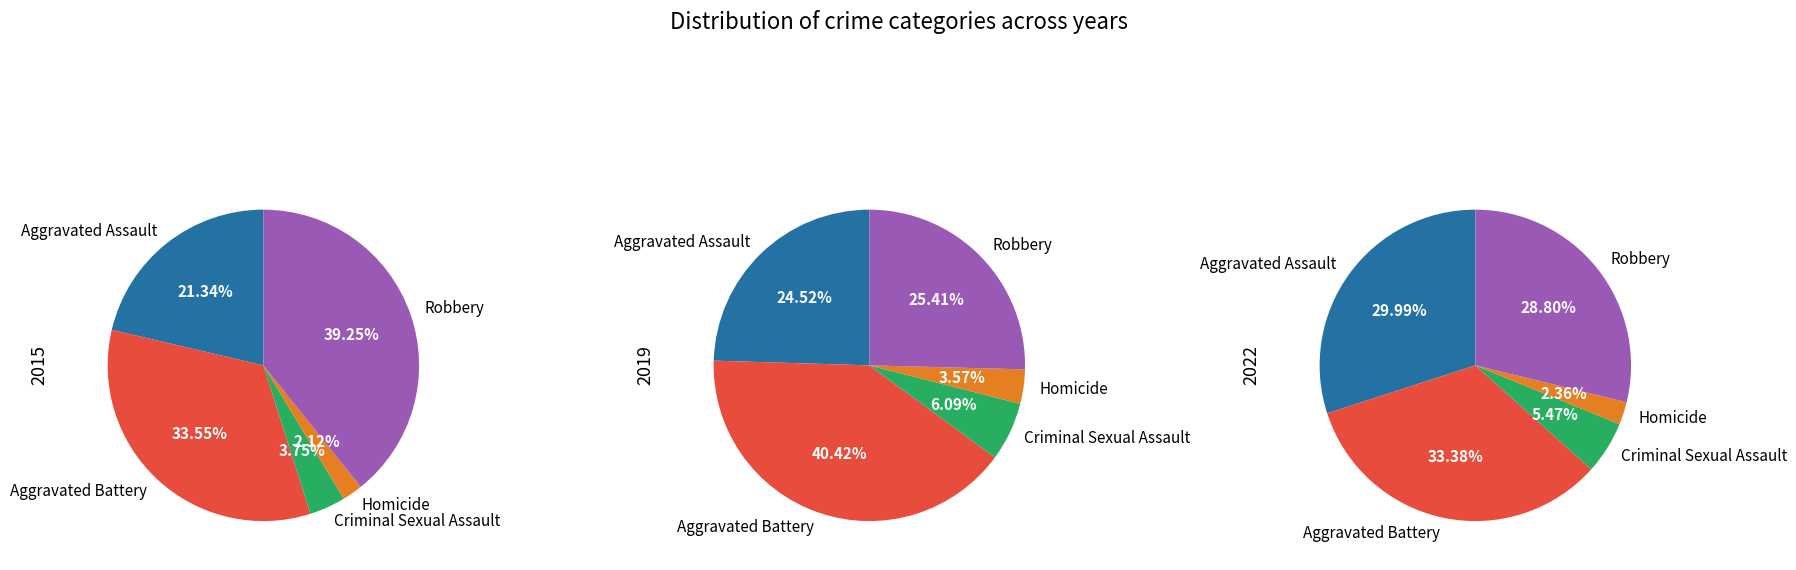

How much of the chart is everything except Criminal Sexual Assault?

96.3%